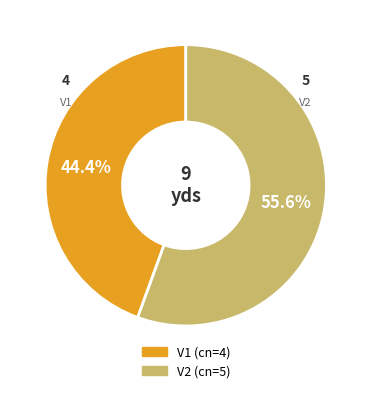

Approximately how many times larger is the value at V1 compared to V2?

0.8